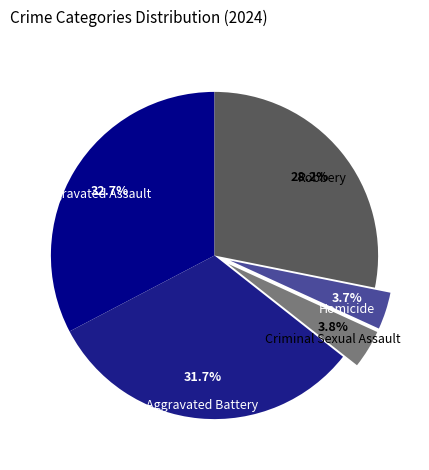

To the nearest percent, what is the difference between the Aggravated Battery and Homicide slice percentages?

28%